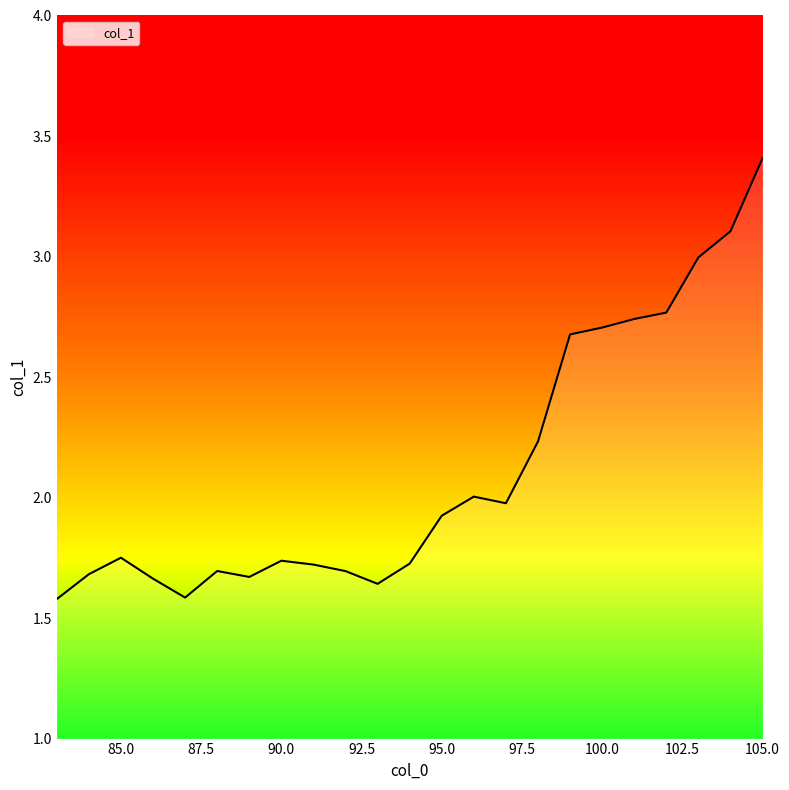

What is the greatest value displayed?

3.4